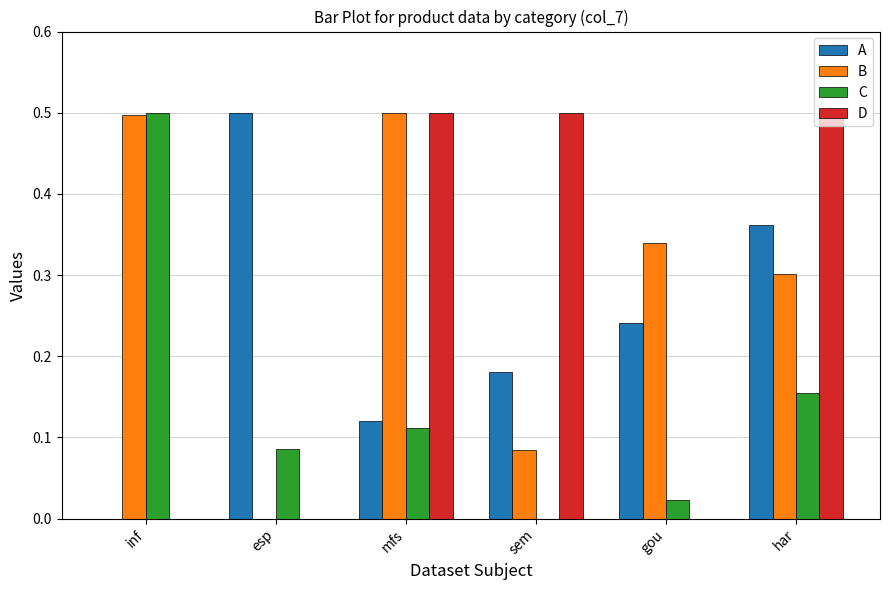

The value of A at inf is -0.2. True or false?

False